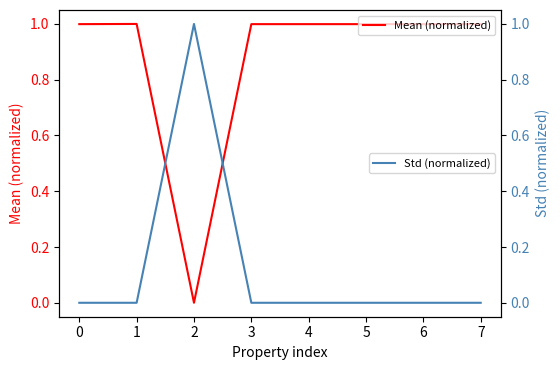

Reading left to right, what are all the values shown in this chart?

Mean (normalized): 1.0	1.0	0.0	1.0	1.0	1.0	1.0	1.0
Std (normalized): 0.0	0.0	1.0	0.0	0.0	0.0	0.0	0.0